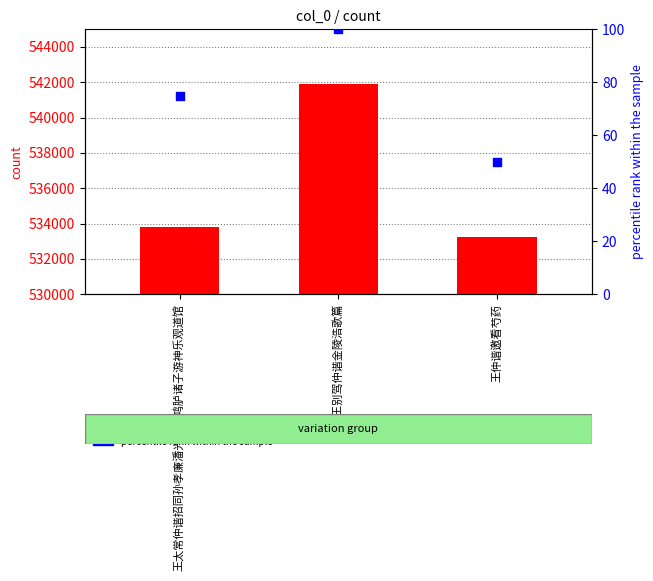

At how many categories does at least one series exceed 59082?

3